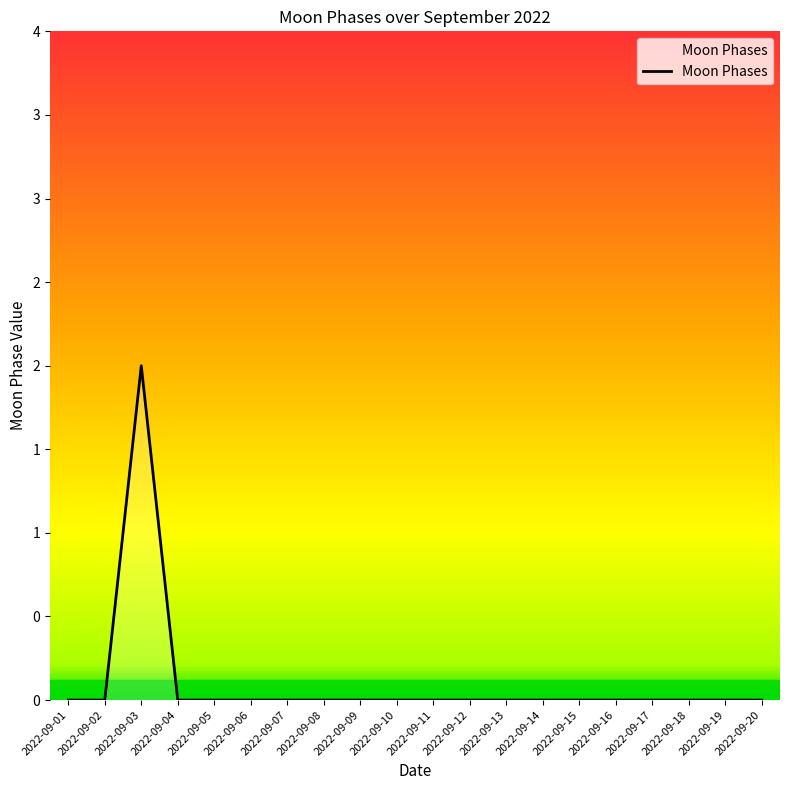

Reading left to right, list all the values displayed in this chart.

2022-09-01=0	2022-09-02=0	2022-09-03=2	2022-09-04=0	2022-09-05=0	2022-09-06=0	2022-09-07=0	2022-09-08=0	2022-09-09=0	2022-09-10=0	2022-09-11=0	2022-09-12=0	2022-09-13=0	2022-09-14=0	2022-09-15=0	2022-09-16=0	2022-09-17=0	2022-09-18=0	2022-09-19=0	2022-09-20=0